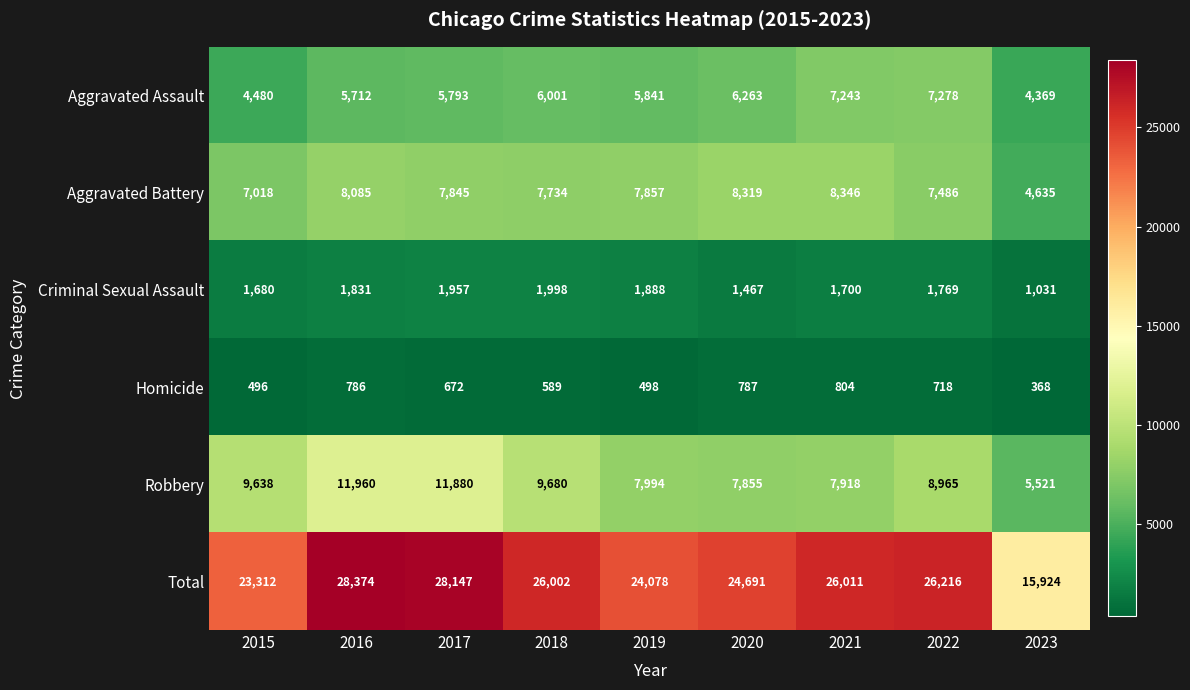

Where does the Total series first go above 26002?

2016